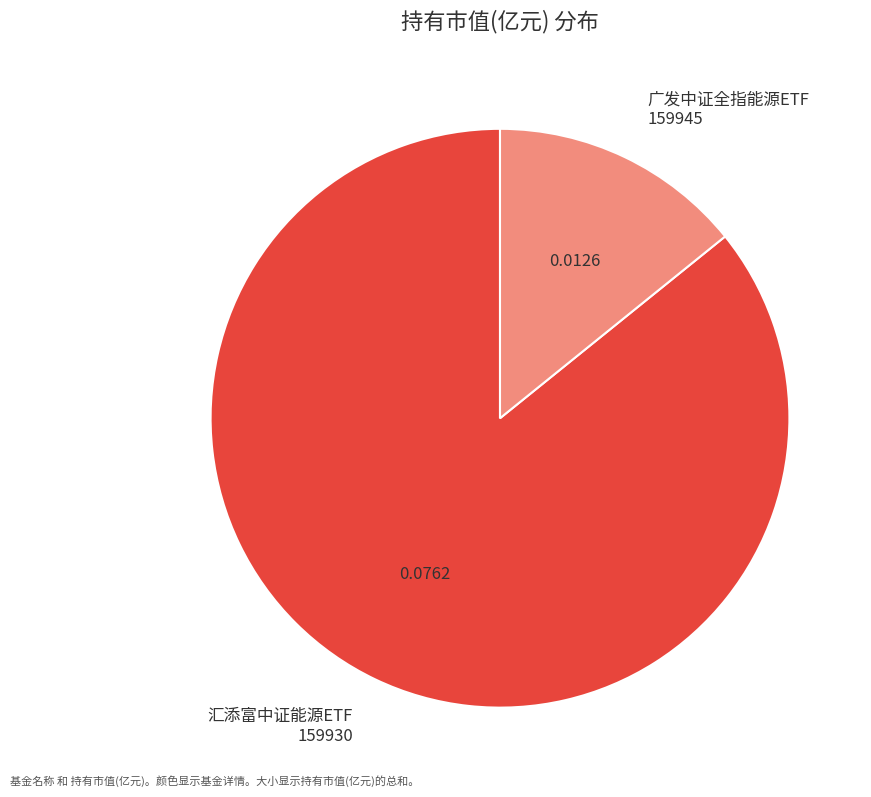

Which category has the biggest portion of the pie?

汇添富中证能源ETF 159930